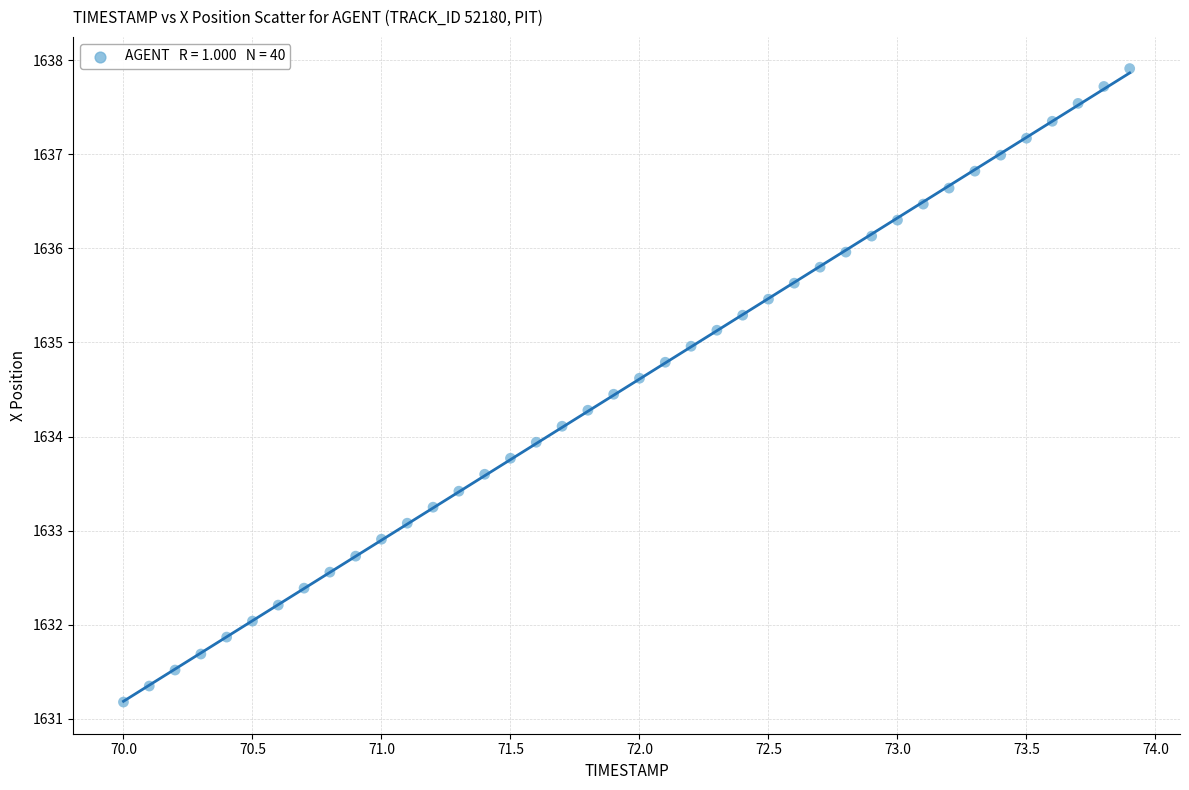

What is the range of X values (max minus min)?

3.9